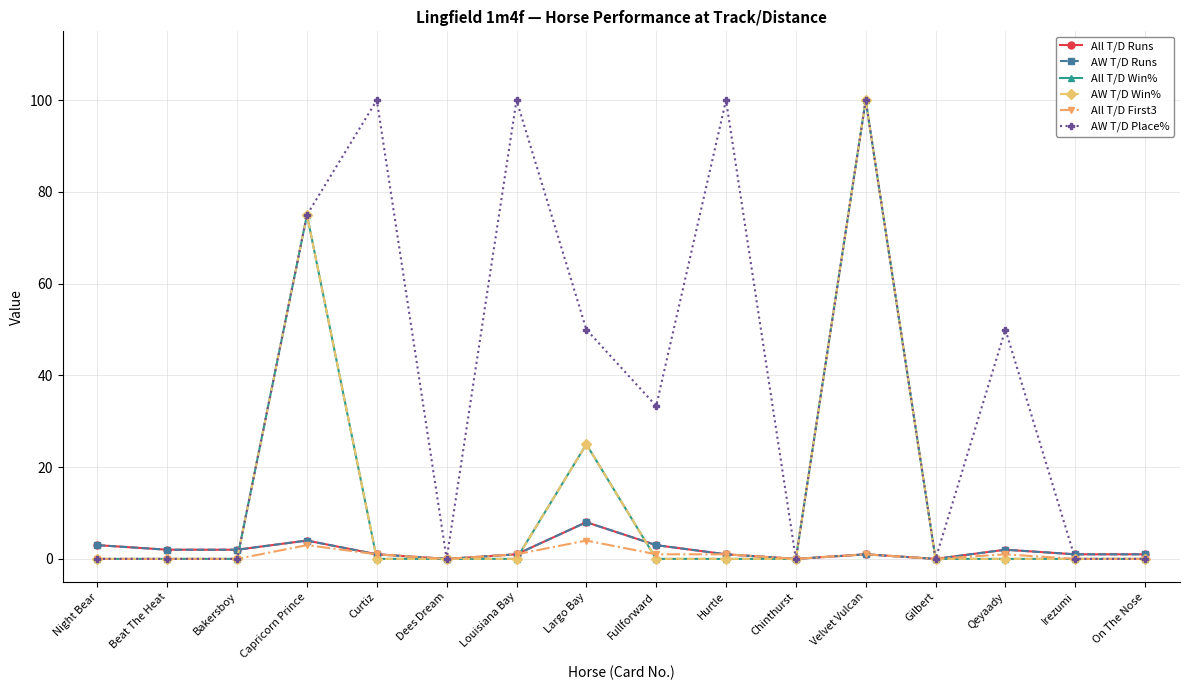

What is the label of the 13th point from the left?

Gilbert